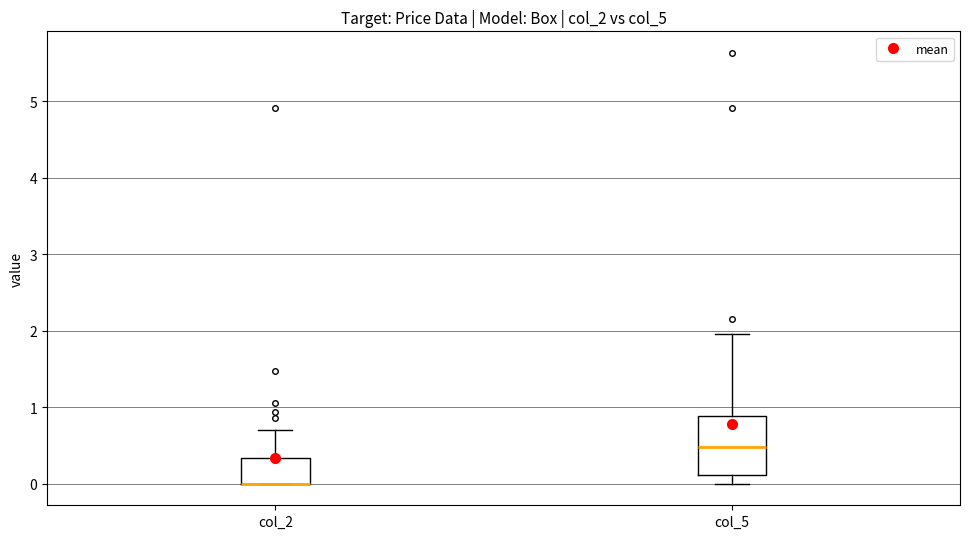

Reading left to right, read every box against the y-axis: the position of its median line, the range the box covers, and the ends of its whiskers. The values are not printed on the chart, so give them approximately, as read against the axis.

col_2: median 0.0 (drawn on the box's lower edge), box 0.0 to 0.3, whiskers 0.0 to 0.7
col_5: median 0.5, box 0.1 to 0.9, whiskers 0.0 to 2.0